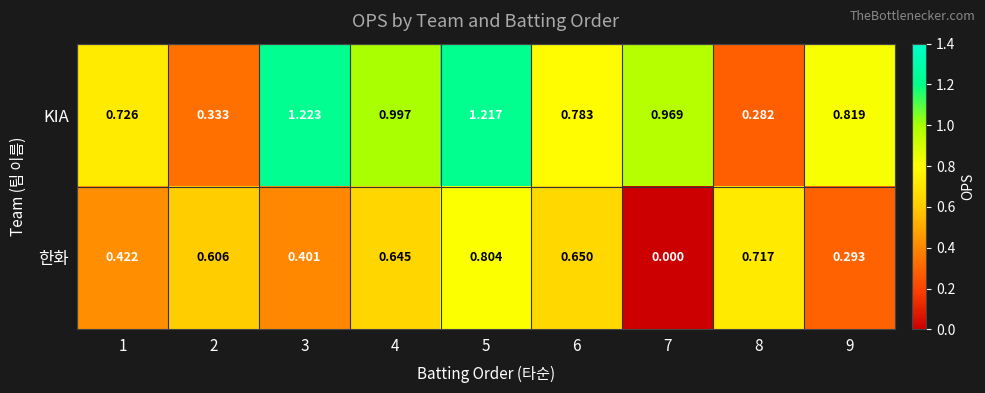

Which series has the largest range (max minus min)?

KIA